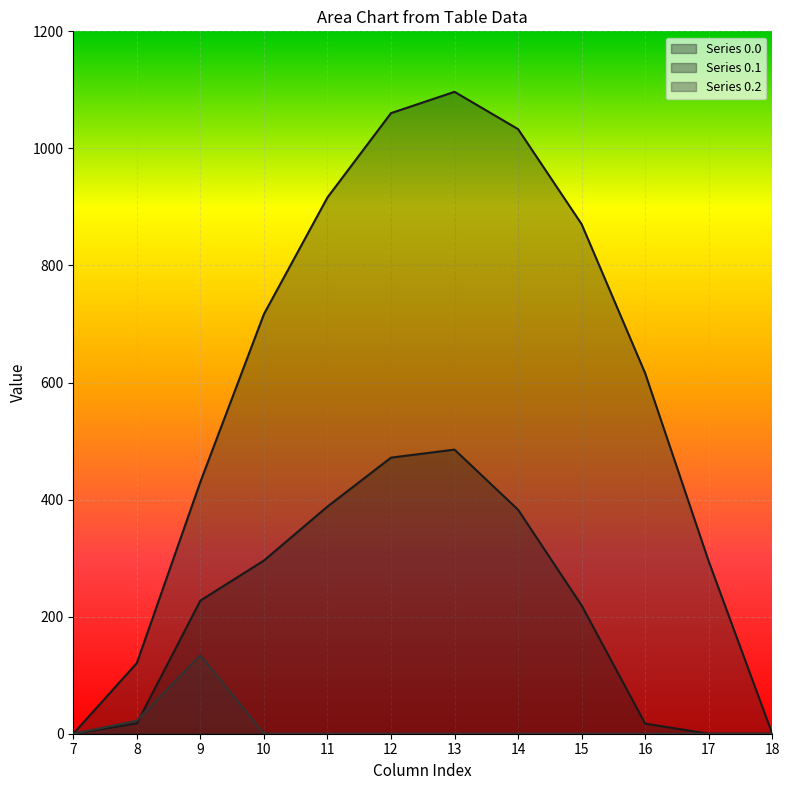

At which category is the sum across all series the highest?

13